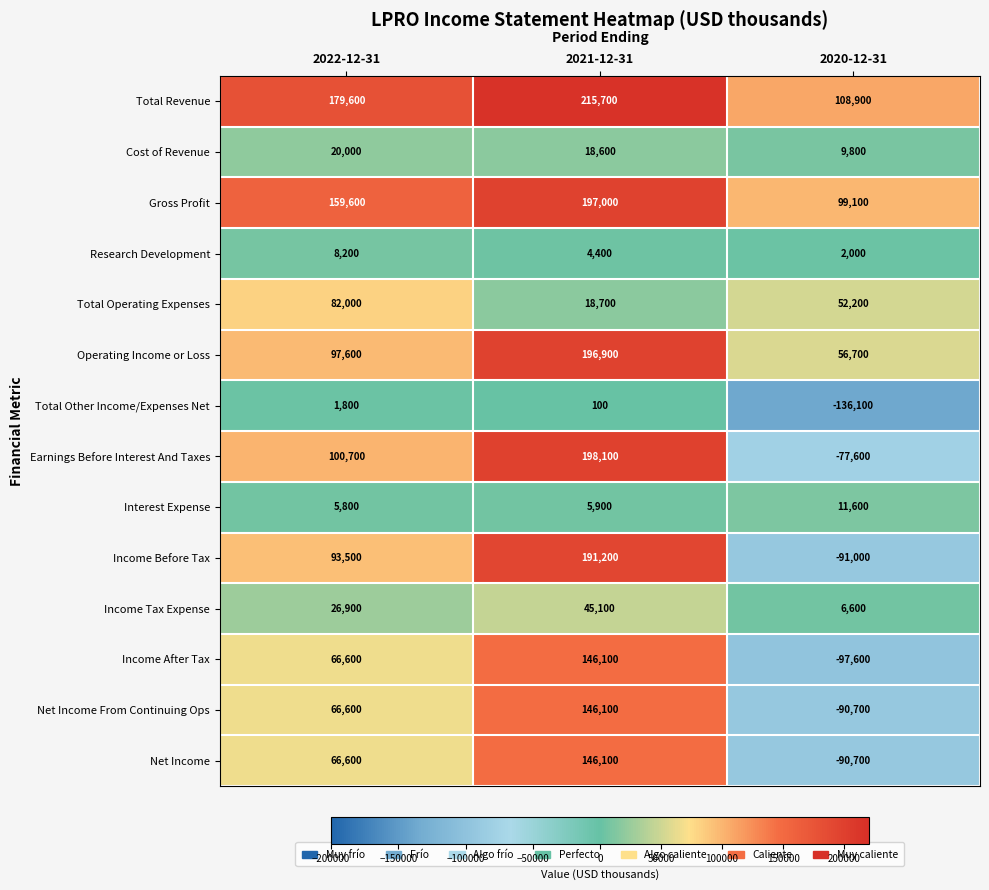

How many categories are shown in the chart?

3